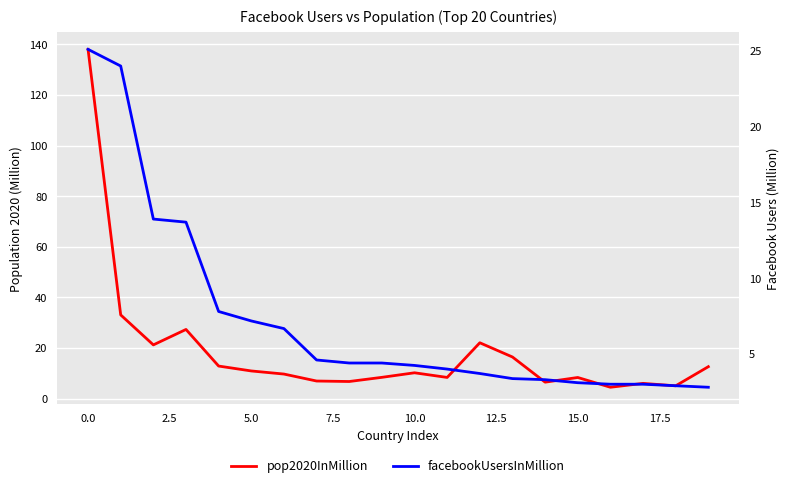

How many lines are shown in the chart?

2